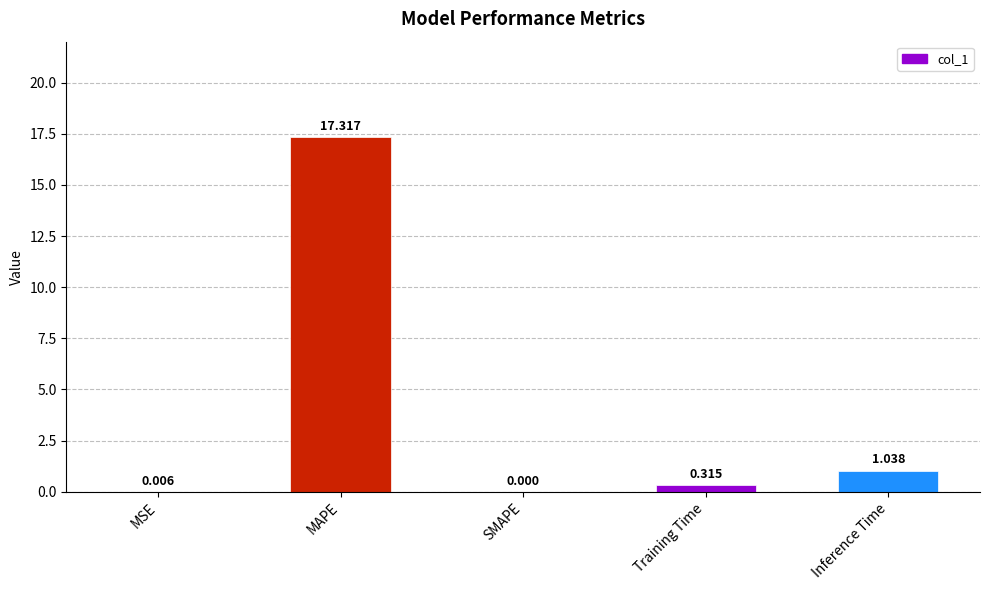

What is the sum of the values at MAPE and MSE?

17.3